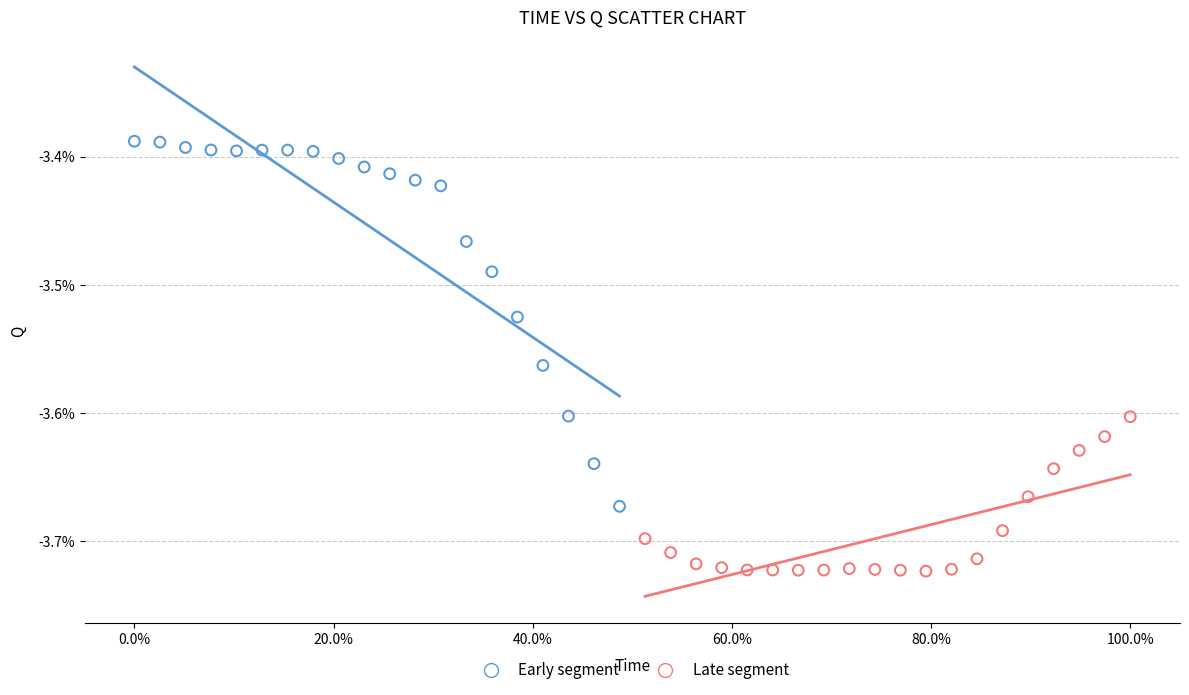

Which series has the largest Y range (max minus min)?

Early segment